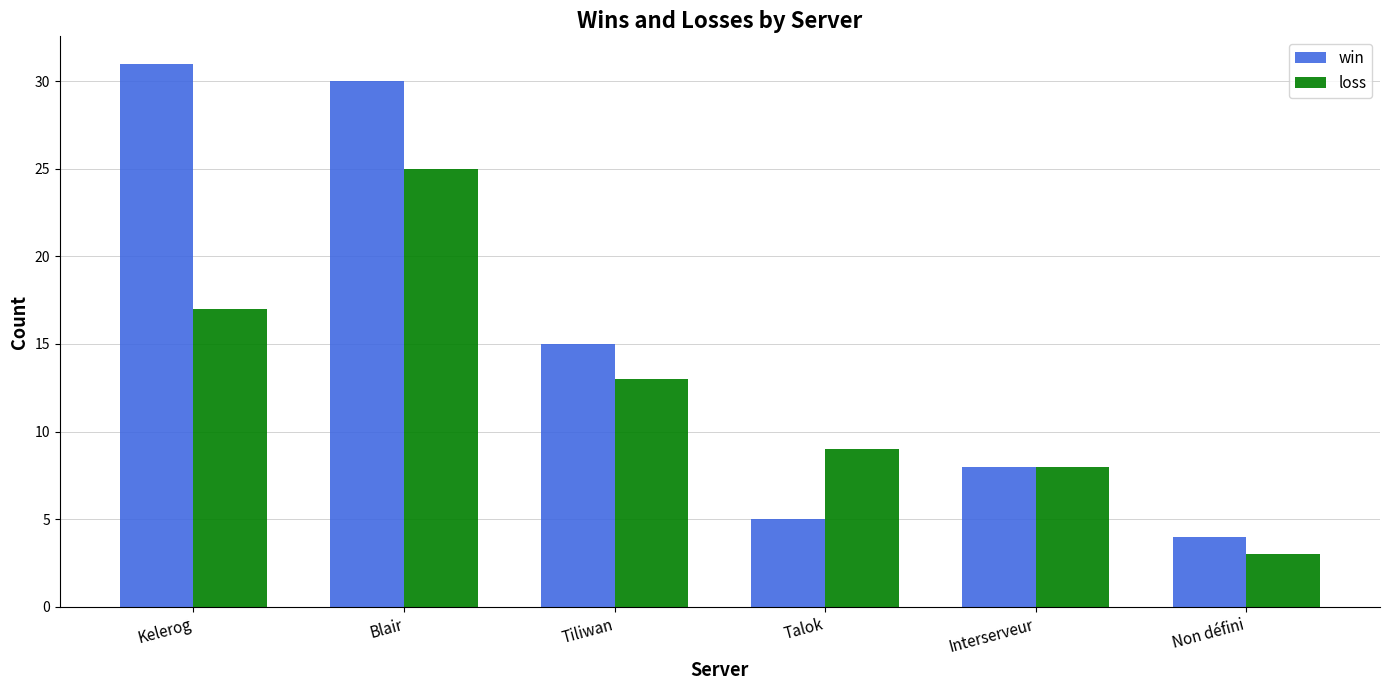

Reading left to right, extract all data points from this chart.

win: Kelerog=31	Blair=30	Tiliwan=15	Talok=5	Interserveur=8	Non défini=4
loss: Kelerog=17	Blair=25	Tiliwan=13	Talok=9	Interserveur=8	Non défini=3